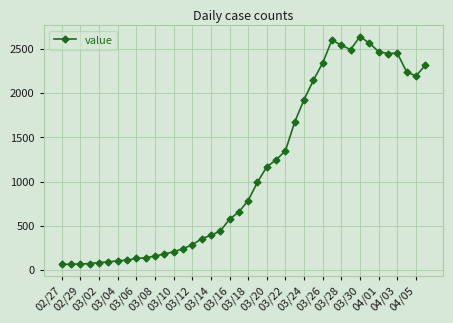

What is the minimum value shown in the chart?

61